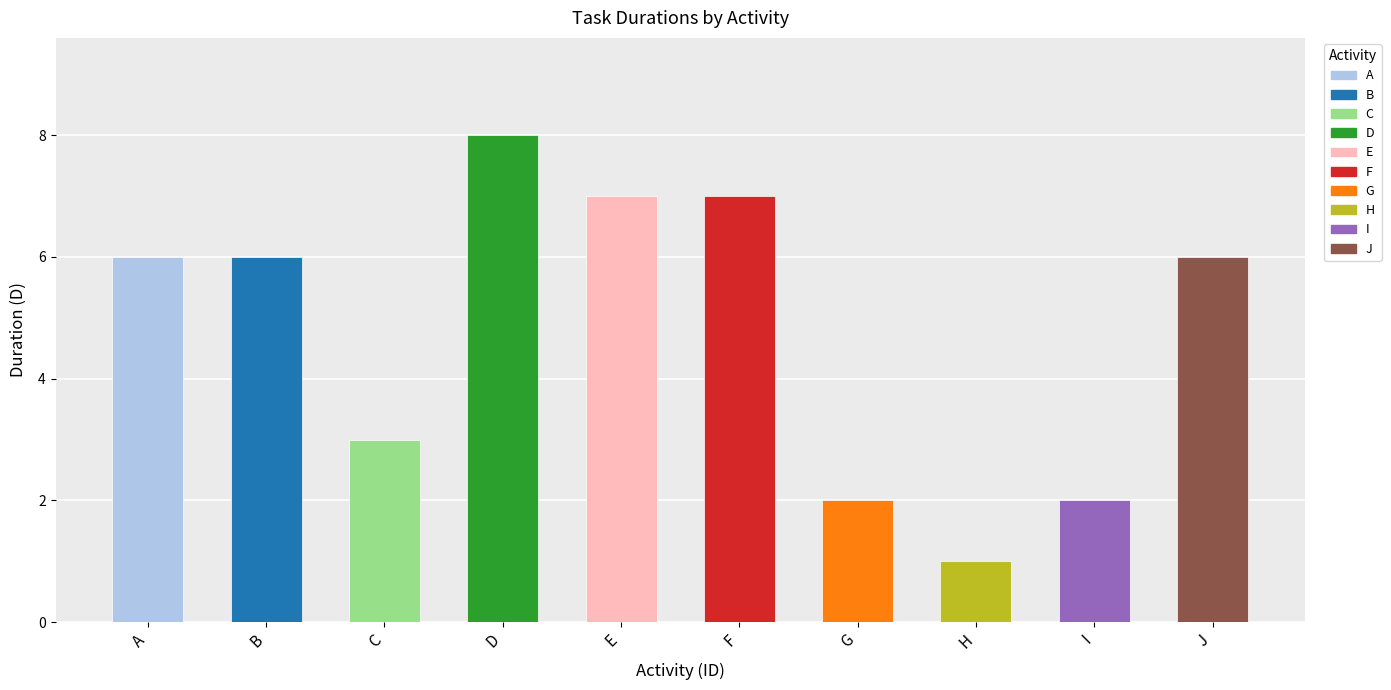

What is the ratio of the value at I to the value at A?

0.3